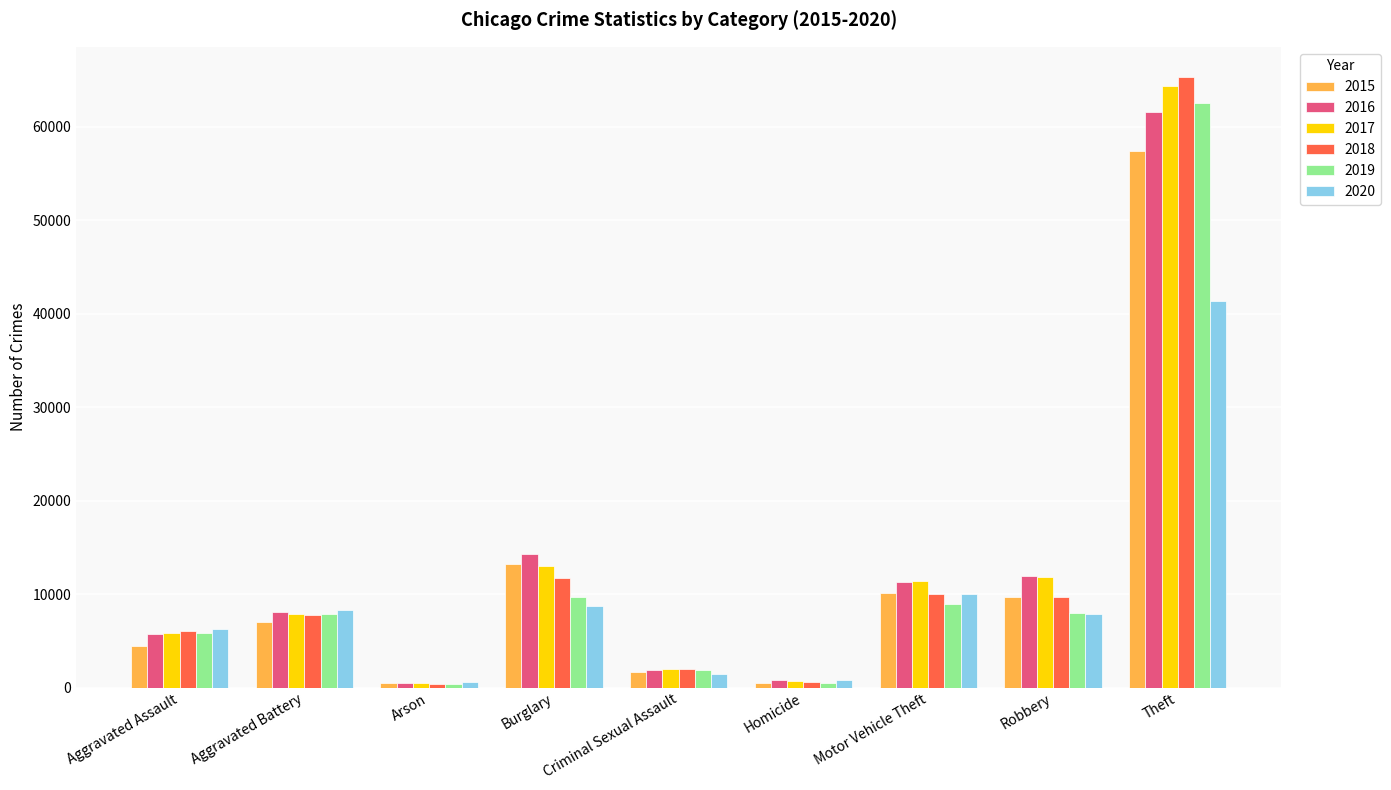

What is the label of the 5th bar from the left?

Criminal Sexual Assault